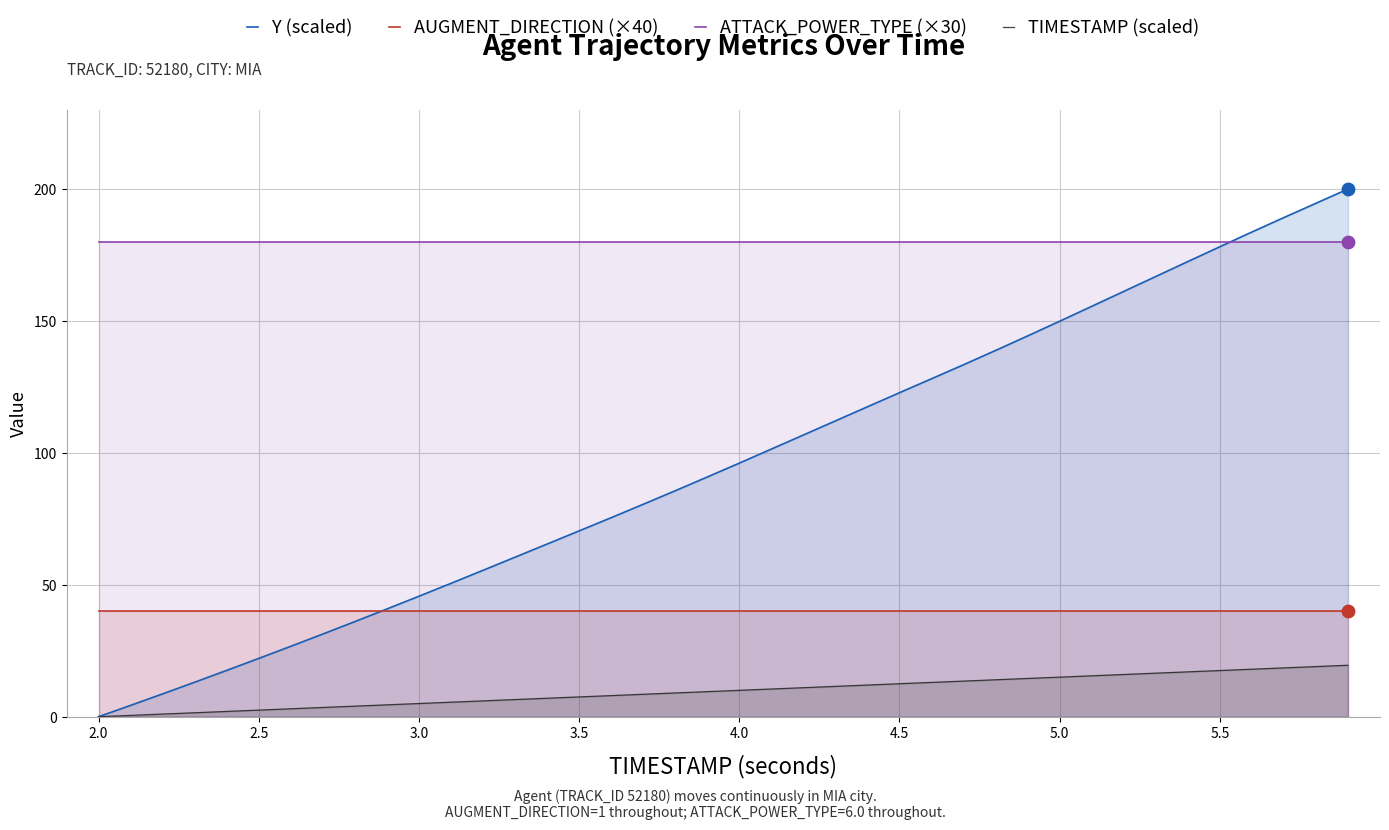

Which series has the largest total across all categories?

ATTACK_POWER_TYPE (×30)